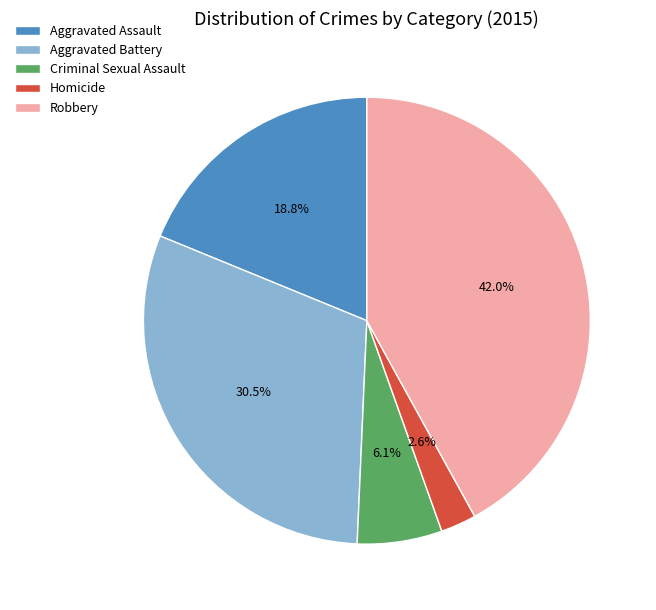

Is there any slice that represents more than half of the pie?

No